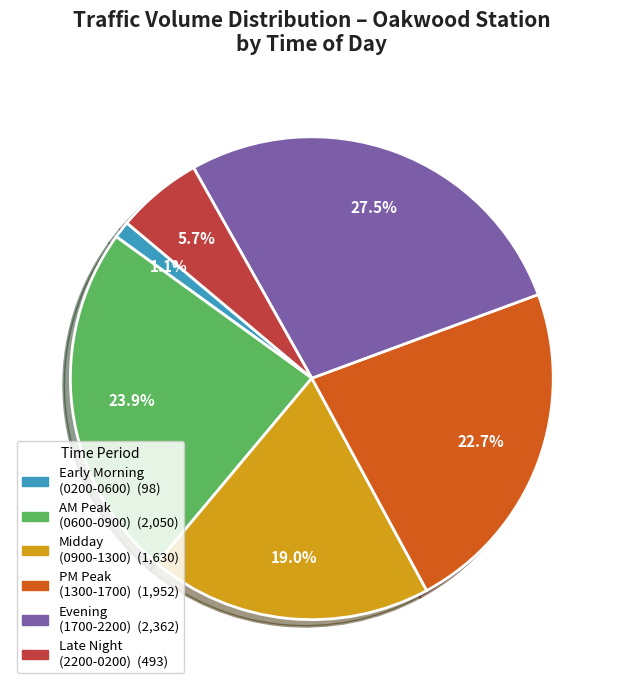

Does any single category account for the majority?

No